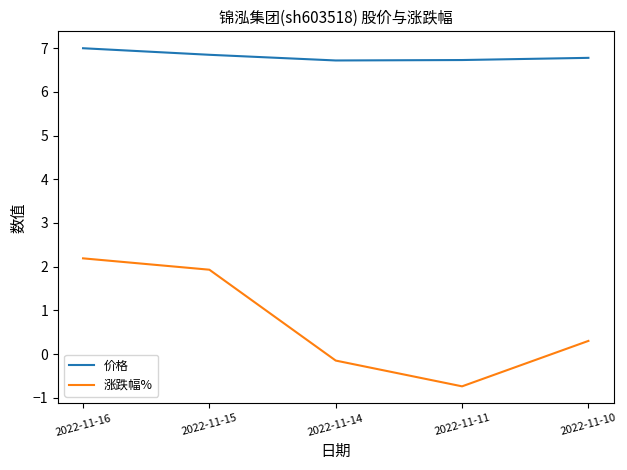

How many interior local valleys does the 涨跌幅% series have?

1